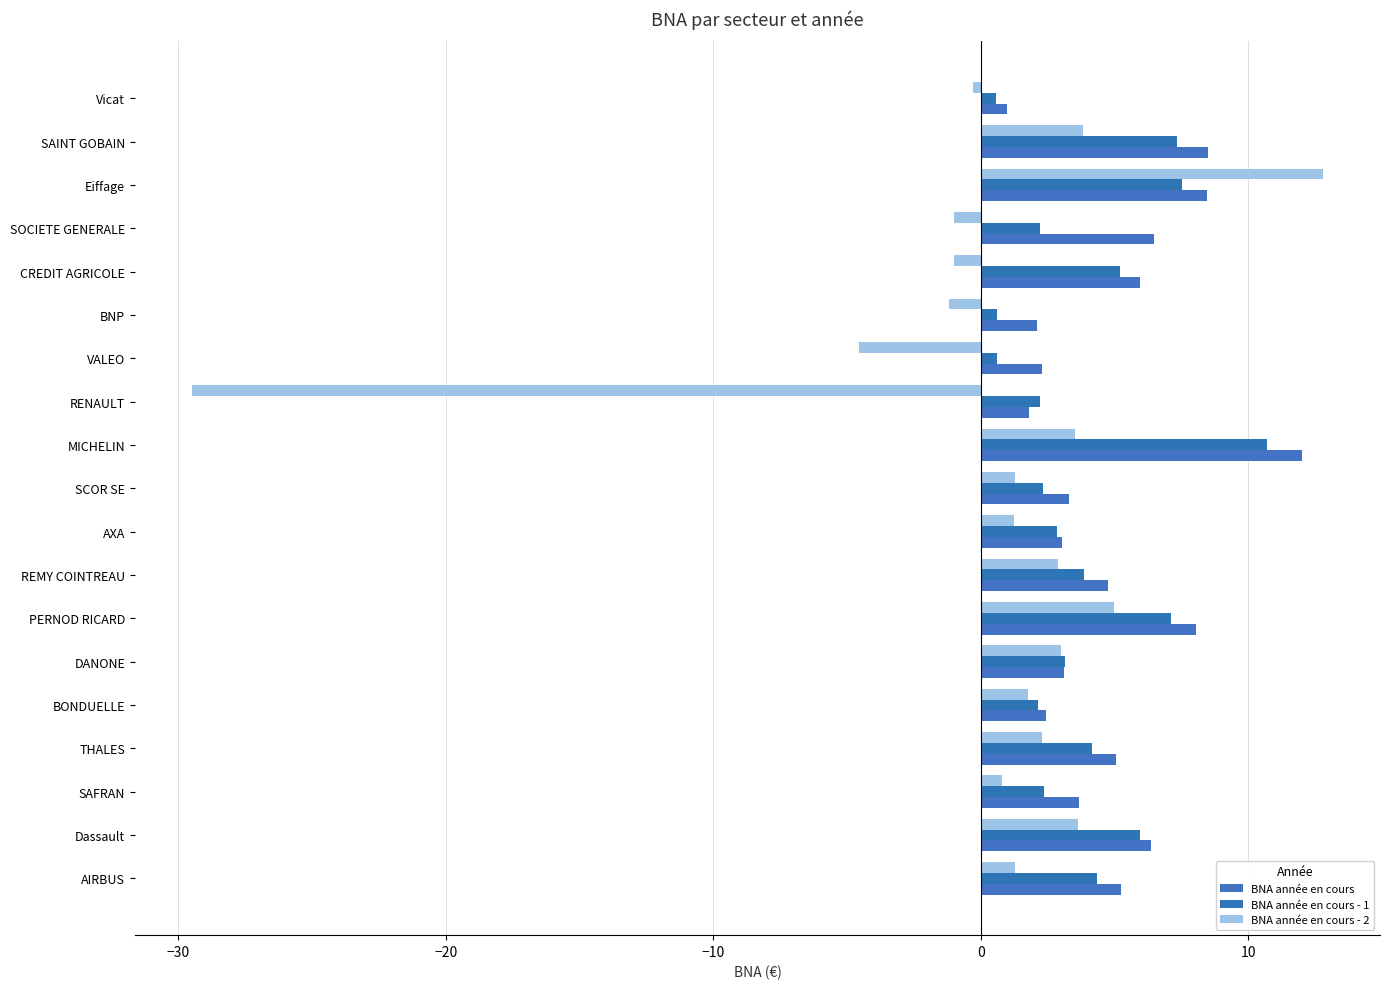

What are all the series names shown in the legend?

BNA année en cours, BNA année en cours - 1, BNA année en cours - 2